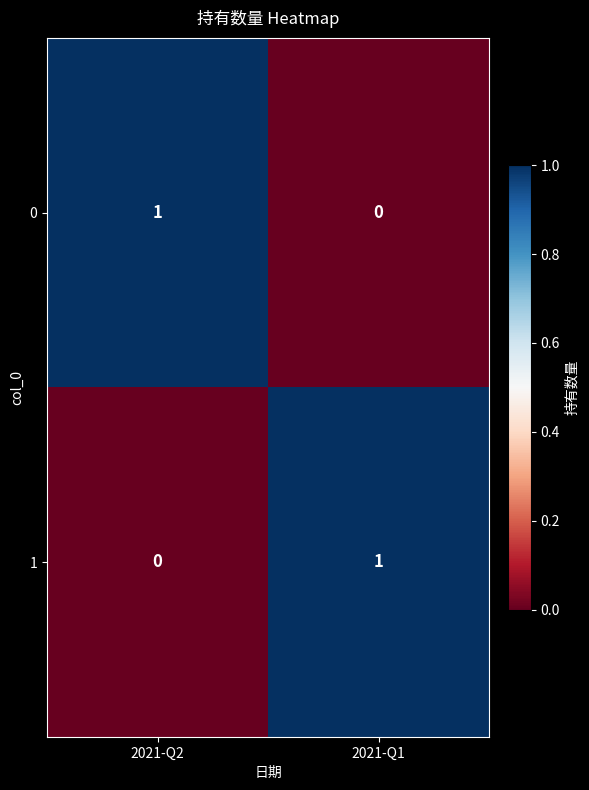

Which category has the highest value in the 0 series?

2021-Q2